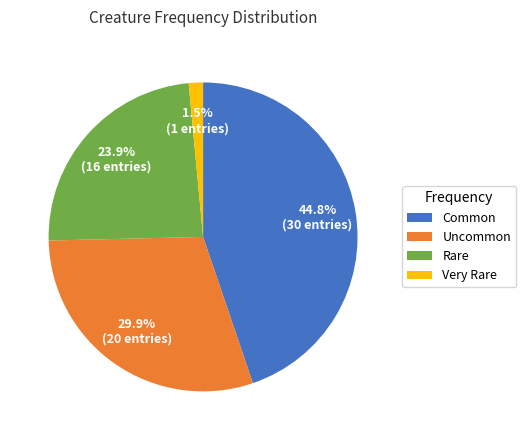

Does any single category account for the majority?

No